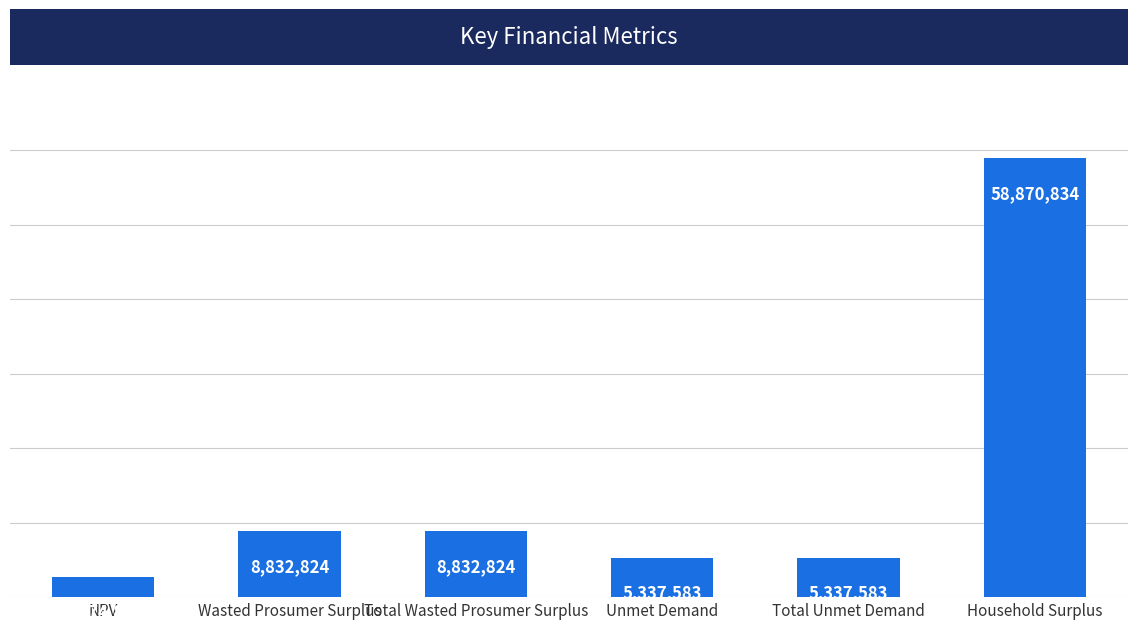

The chart shows a value of 8832824.3 at Wasted Prosumer Surplus. True or false?

True